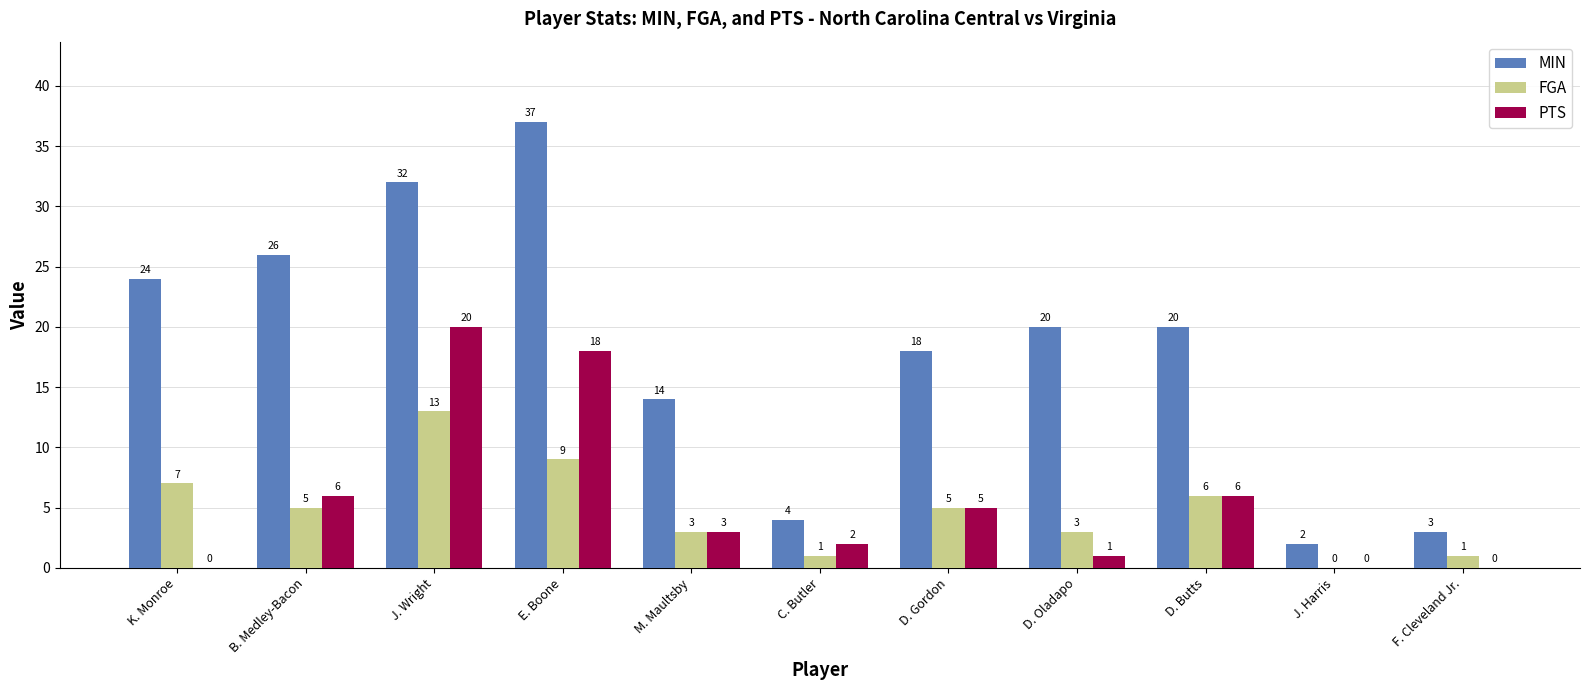

Which series has the largest total across all categories?

MIN